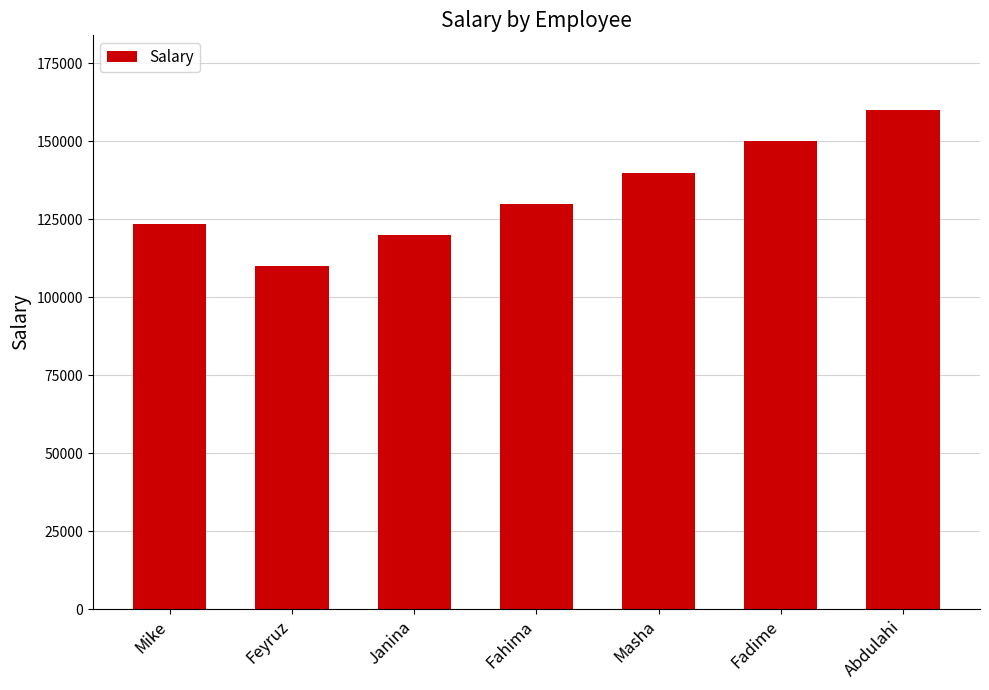

List the labels in order of value, smallest first.

Feyruz, Janina, Mike, Fahima, Masha, Fadime, Abdulahi